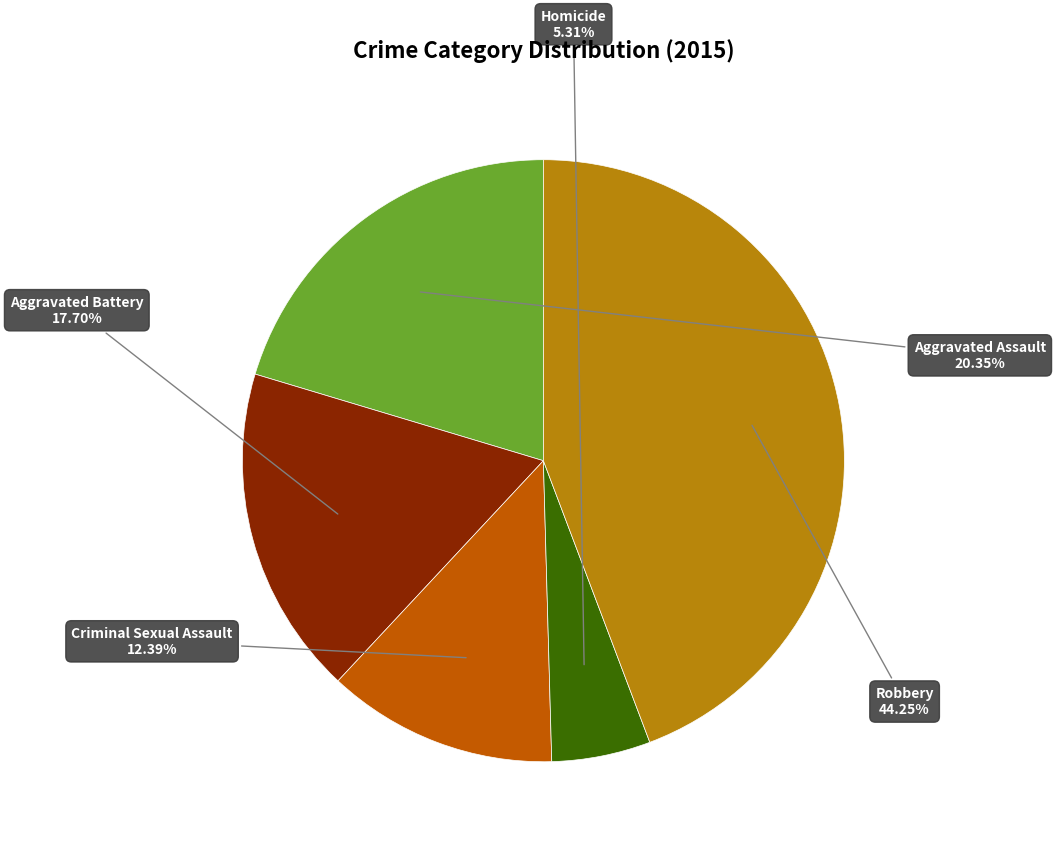

Does any single category account for the majority?

No